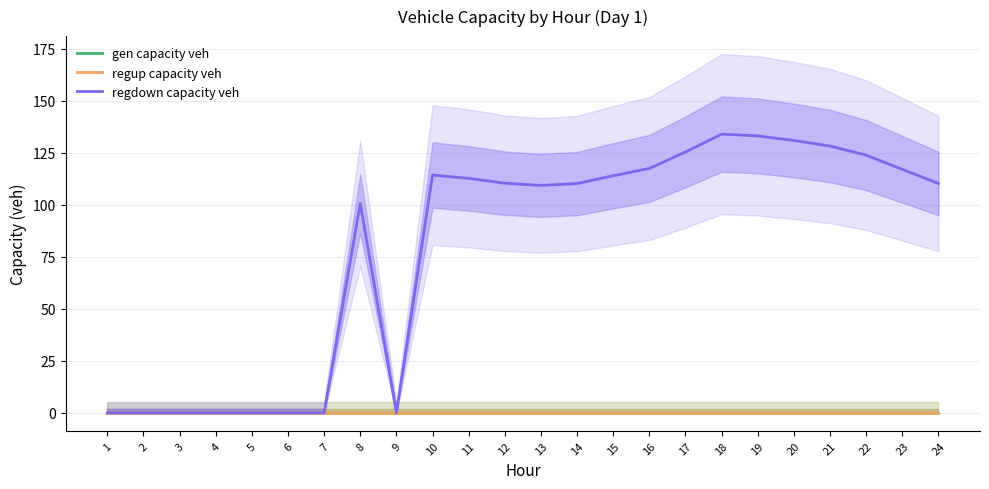

True or false: gen capacity veh has a value of 0.0 at 1.

True